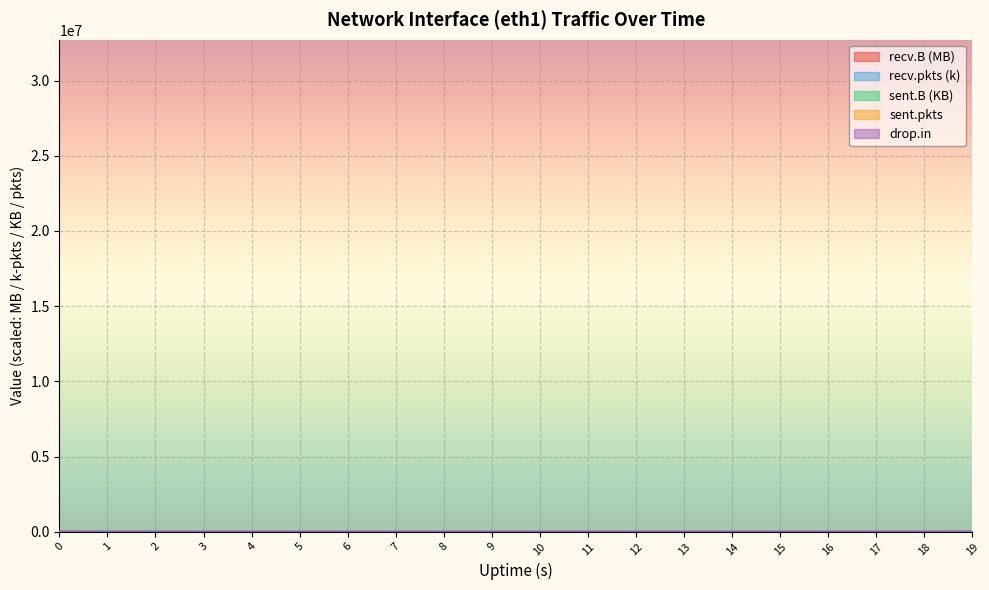

Is it true that drop.in equals 2.5 at 18?

False